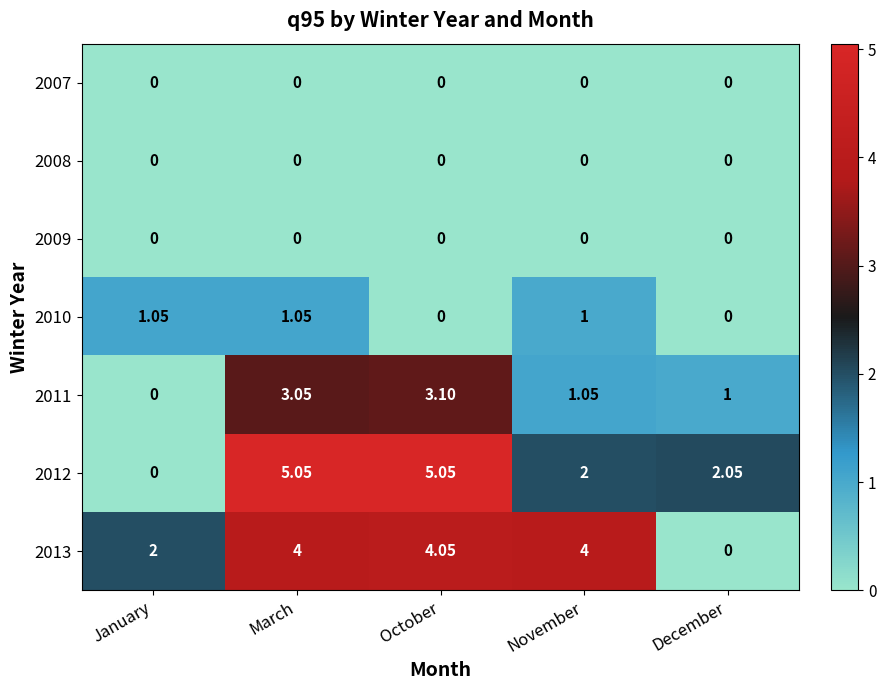

List the labels in order of 2011 value, largest first.

October, March, November, December, January